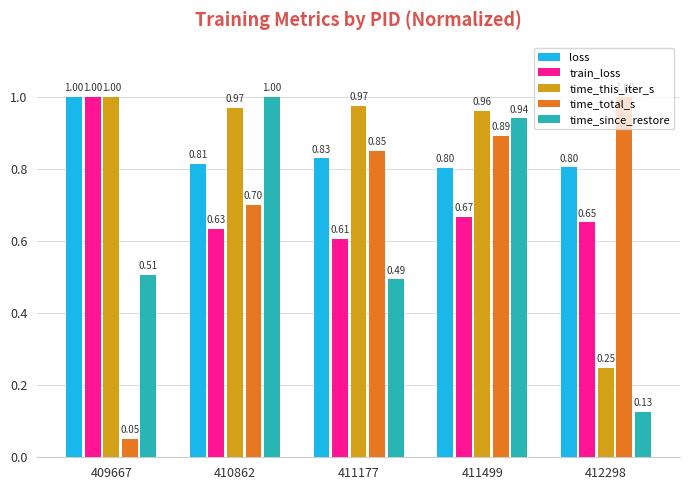

Which series changed the most between 409667 and 411499?

time_total_s